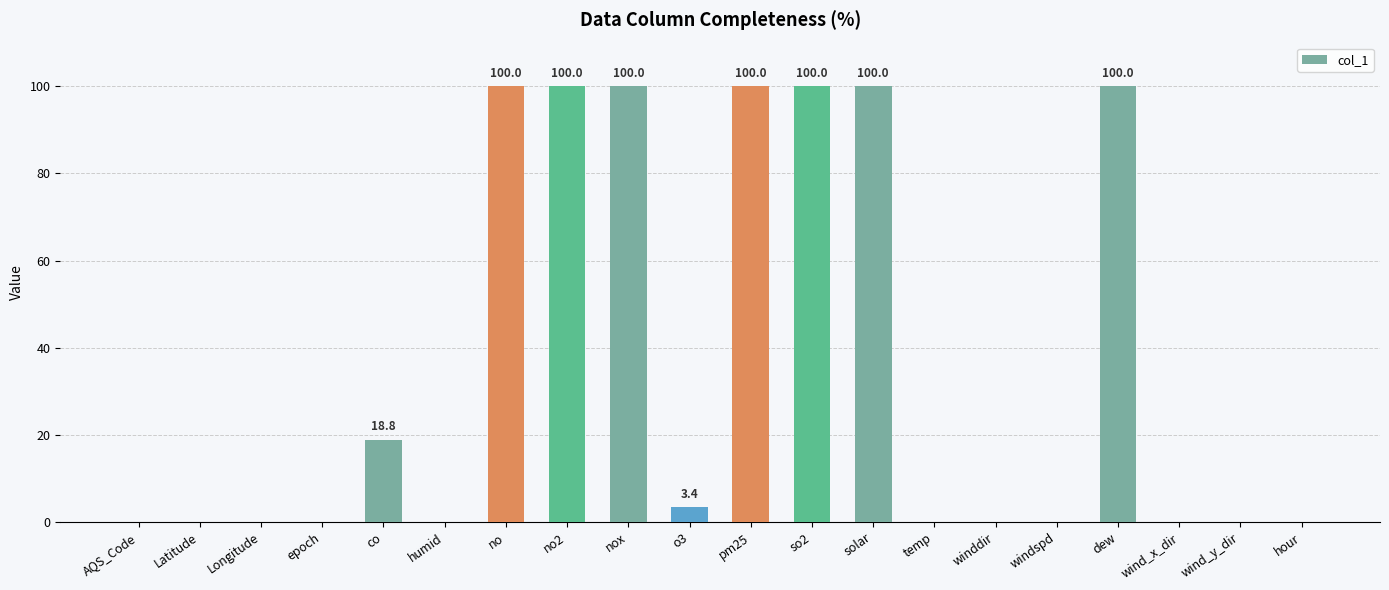

Reading left to right, transcribe all the data shown in this chart.

0.0	0.0	0.0	0.0	18.8	0.0	100.0	100.0	100.0	3.4	100.0	100.0	100.0	0.0	0.0	0.0	100.0	0.0	0.0	0.0